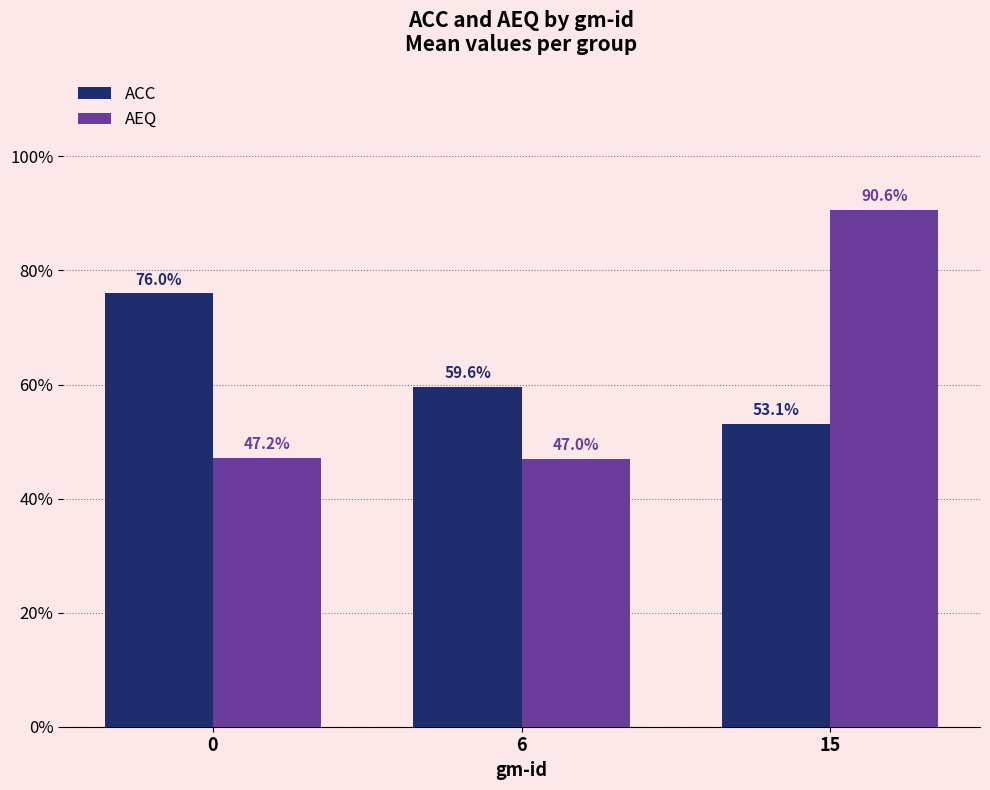

What are all the series names shown in the legend?

ACC, AEQ